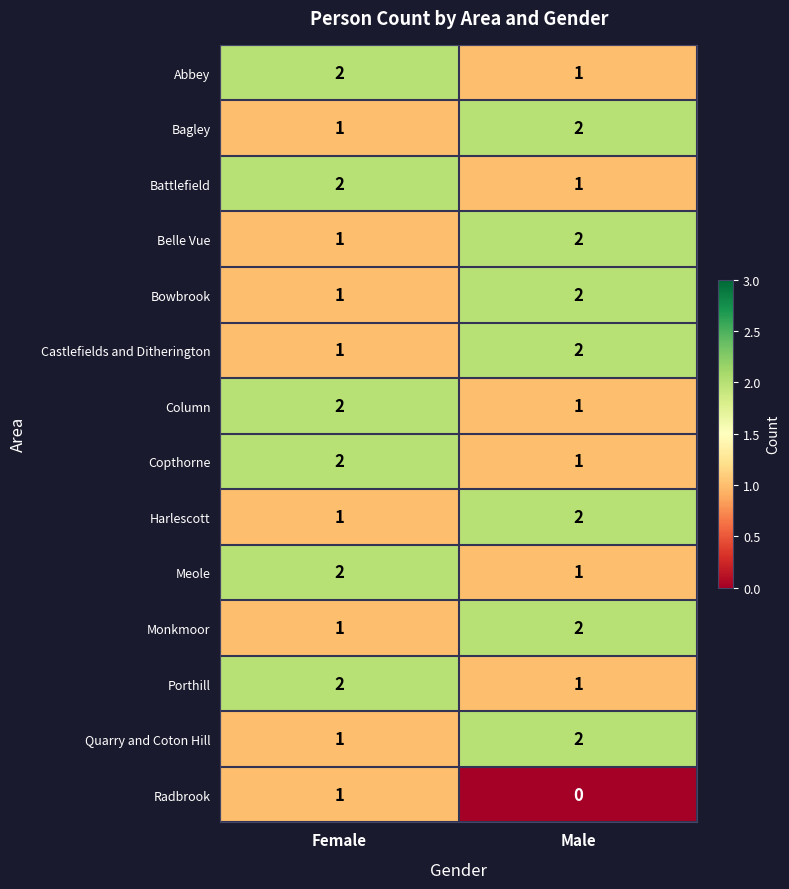

At which label does Porthill reach its peak?

Female